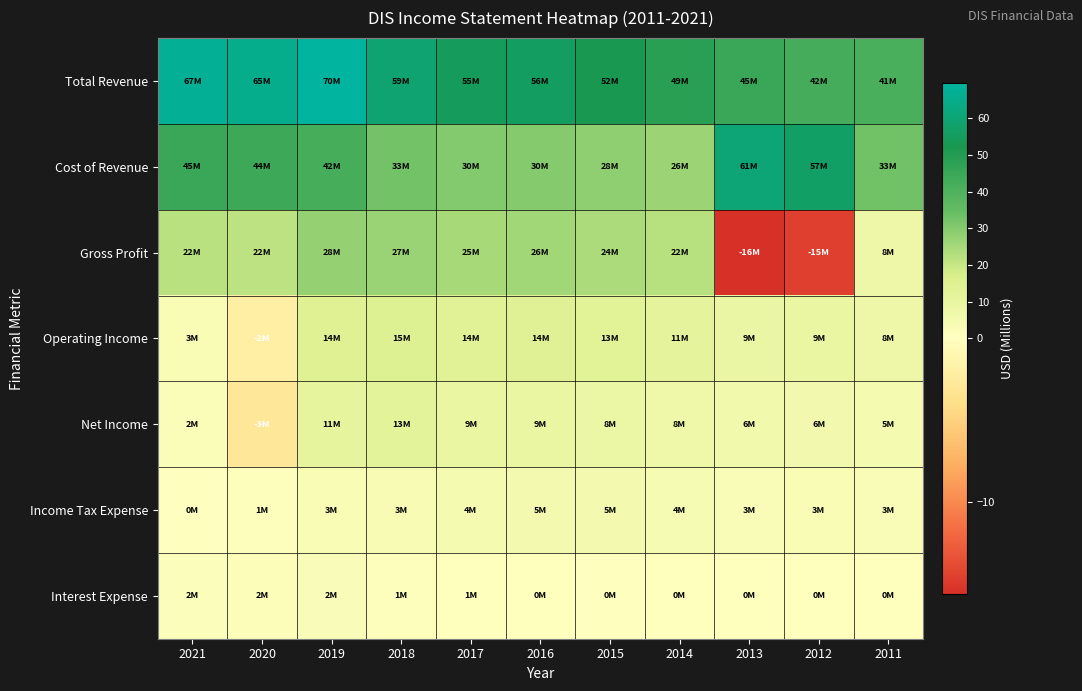

What is the spread (max minus min) of values at 2011?

40.5